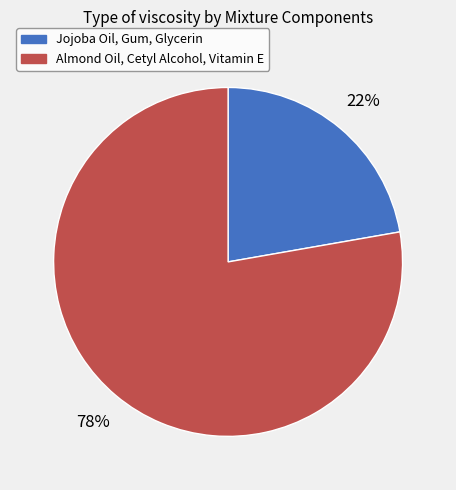

Is it true that Jojoba Oil, Gum, Glycerin is 22% of the pie?

True